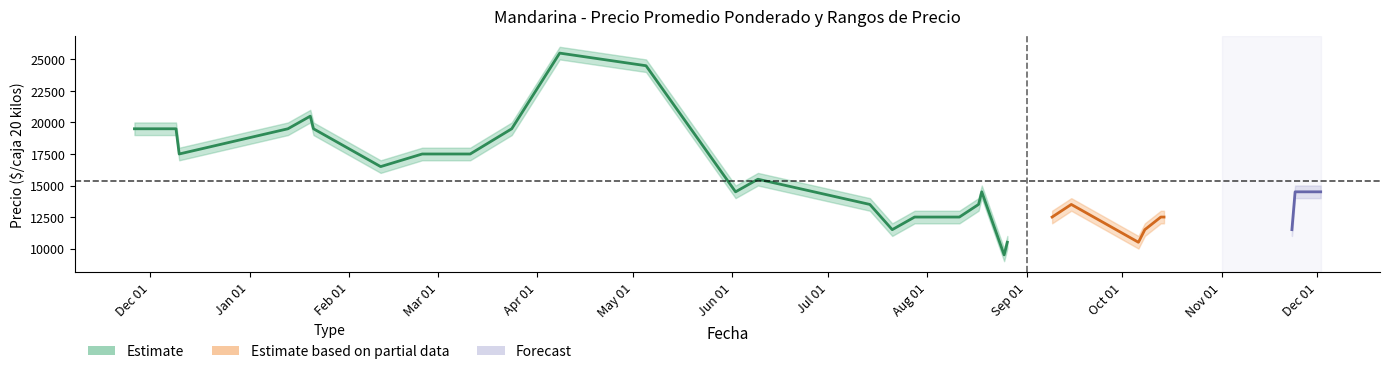

What is the smallest value displayed?

9500